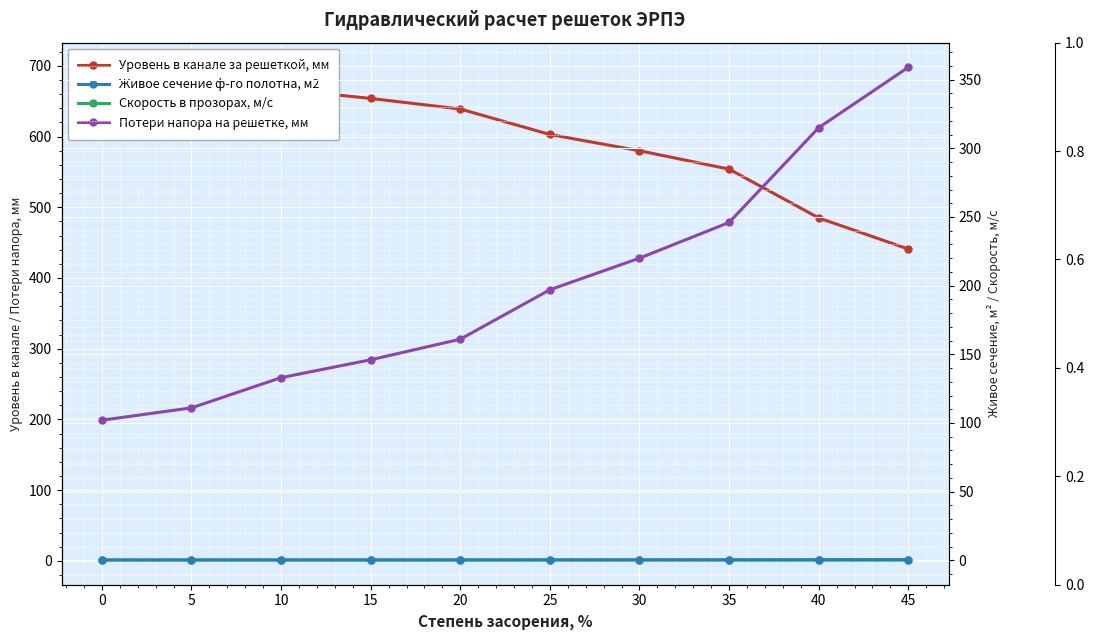

Is it true that Потери напора на решетке, мм equals 180.0 at 5?

False